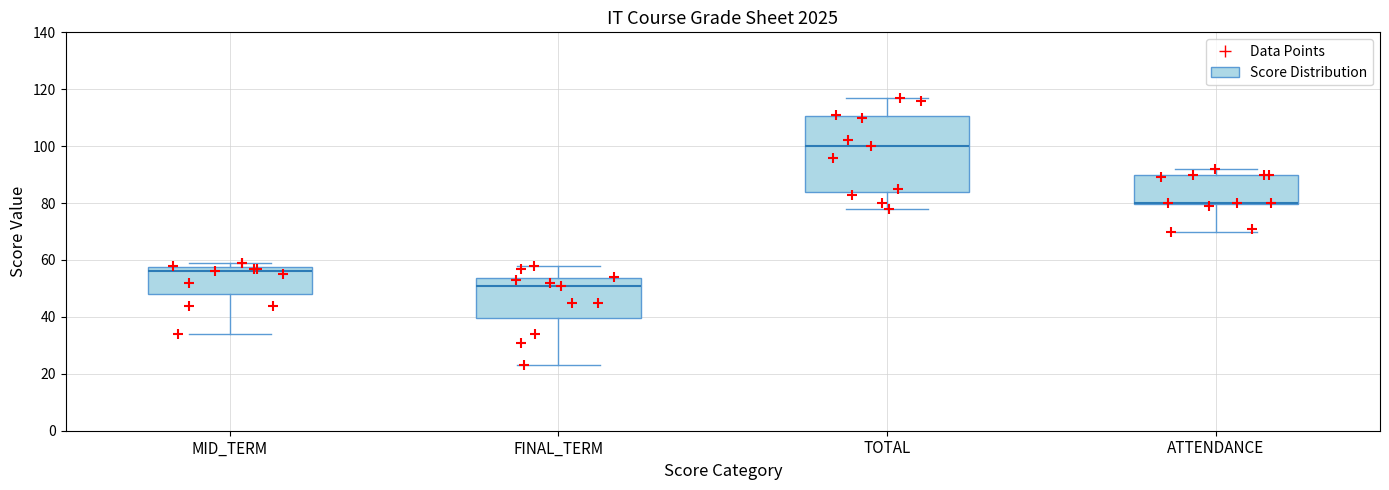

Reading left to right, transcribe this box plot: for each box, give where its median line is, the range the box spans, and where its two whiskers end, as read against the y-axis. The values are not printed on the chart, so give them approximately, as read against the axis.

MID_TERM: median 56, box 48 to 58, whiskers 34 to 60
FINAL_TERM: median 52, box 40 to 54, whiskers 24 to 58
TOTAL: median 100, box 84 to 110, whiskers 78 to 118
ATTENDANCE: median 80 (drawn on the box's lower edge), box 80 to 90, whiskers 70 to 92